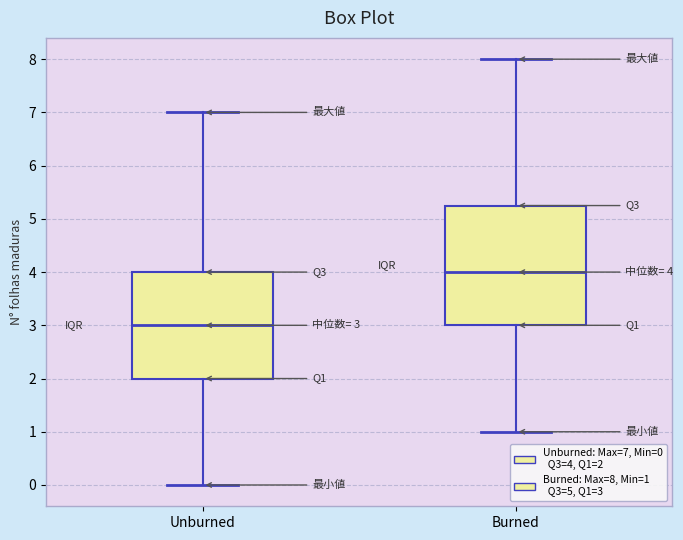

Which box's median line is the highest?

Burned